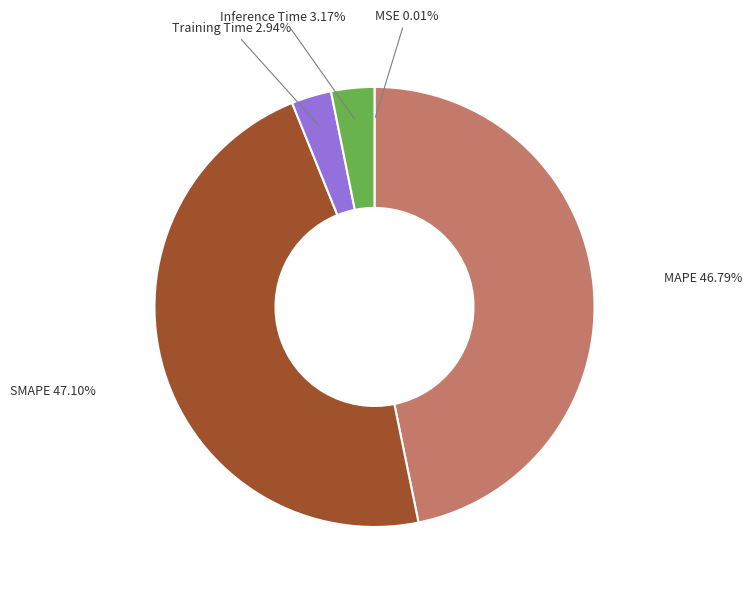

To the nearest percent, what is the difference between the SMAPE and Training Time slice percentages?

44%